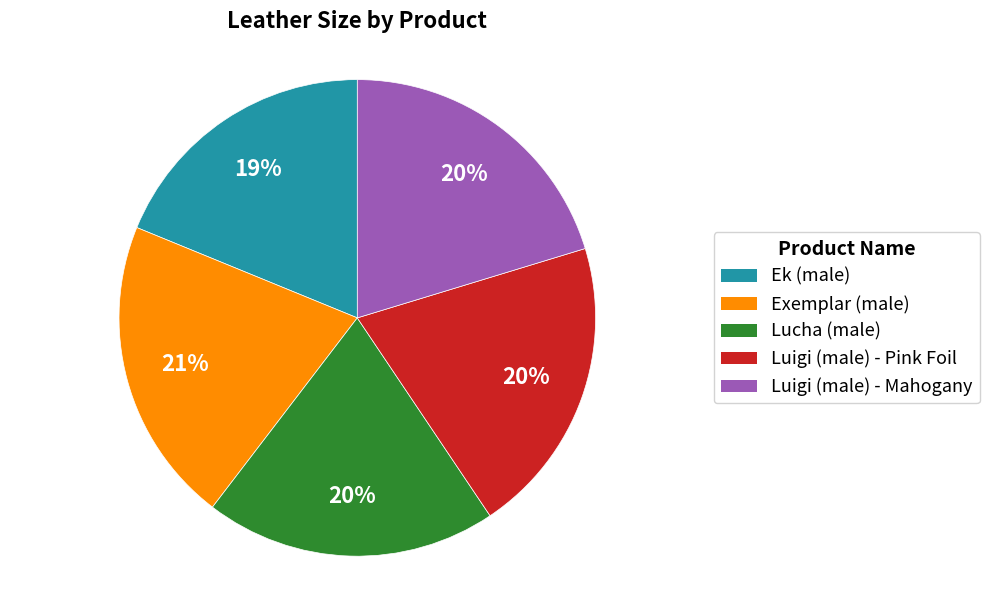

The Luigi (male) - Mahogany slice represents 20% of the pie. True or false?

True